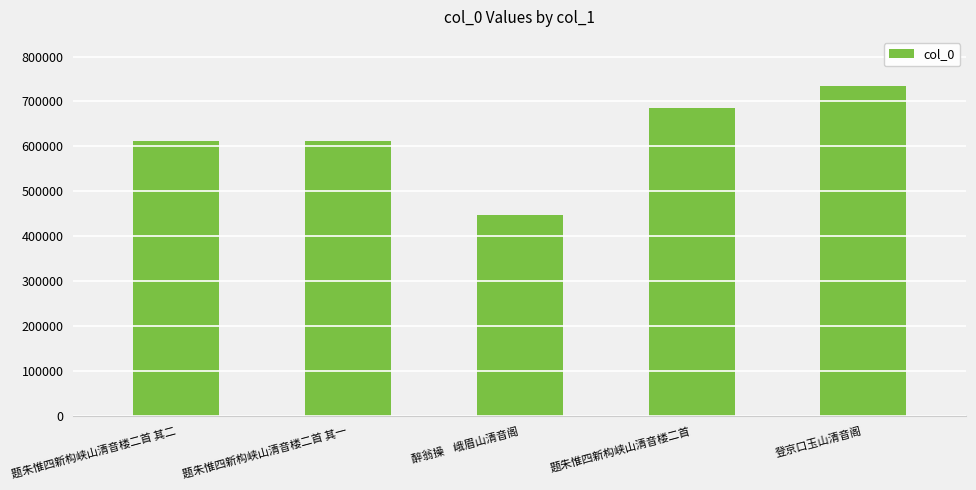

What is the sum of all values?

3089881